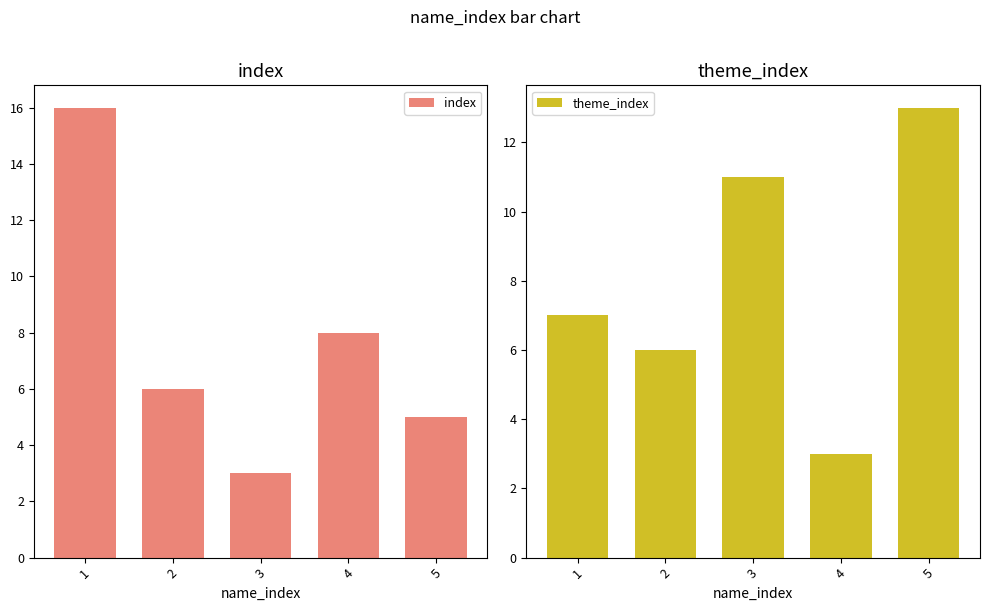

At how many categories does at least one series exceed 11?

2